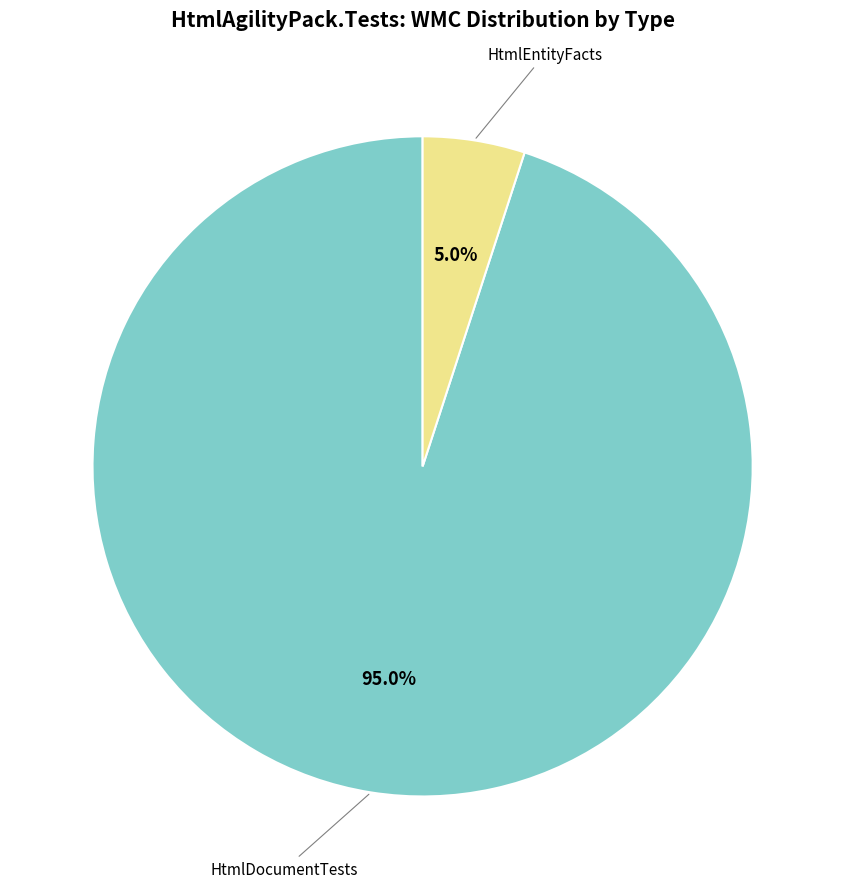

How many slices are in this pie chart?

2